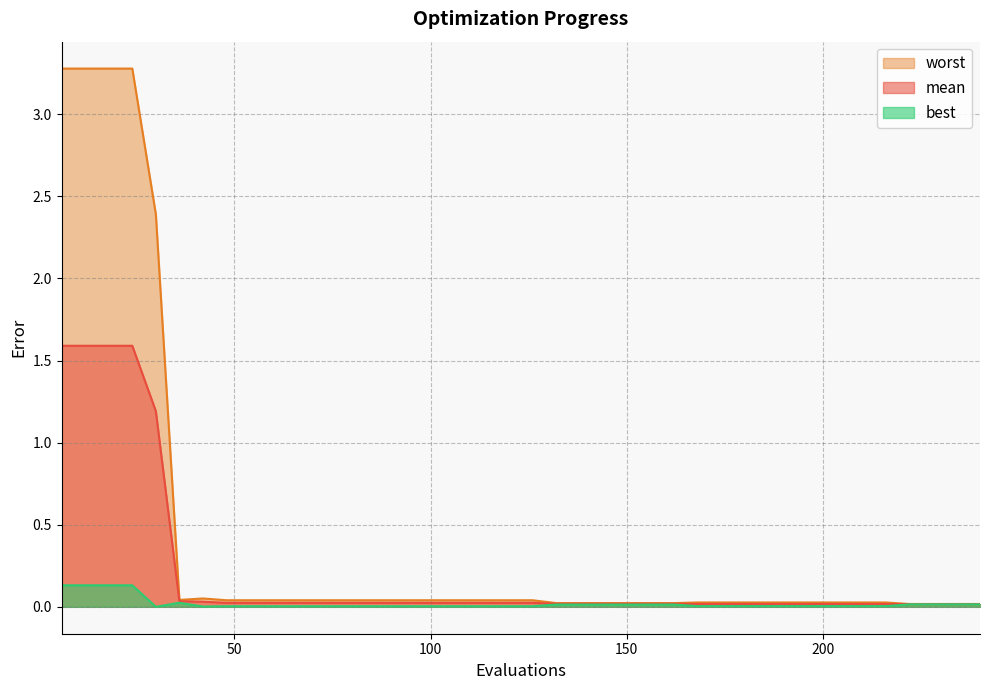

True or false: best and mean cross at least once.

False